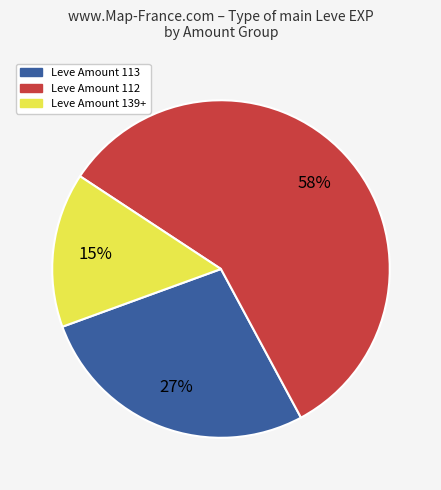

Count the number of slices in the pie.

3